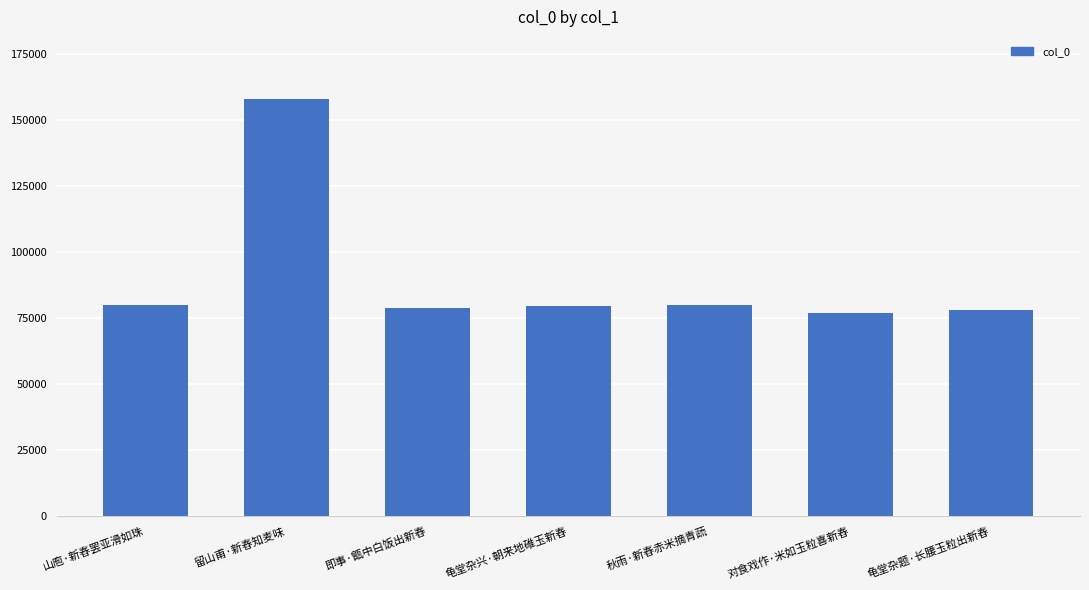

What is the difference between the values at 龟堂杂题·长腰玉粒出新舂 and 对食戏作·米如玉粒喜新舂?

874